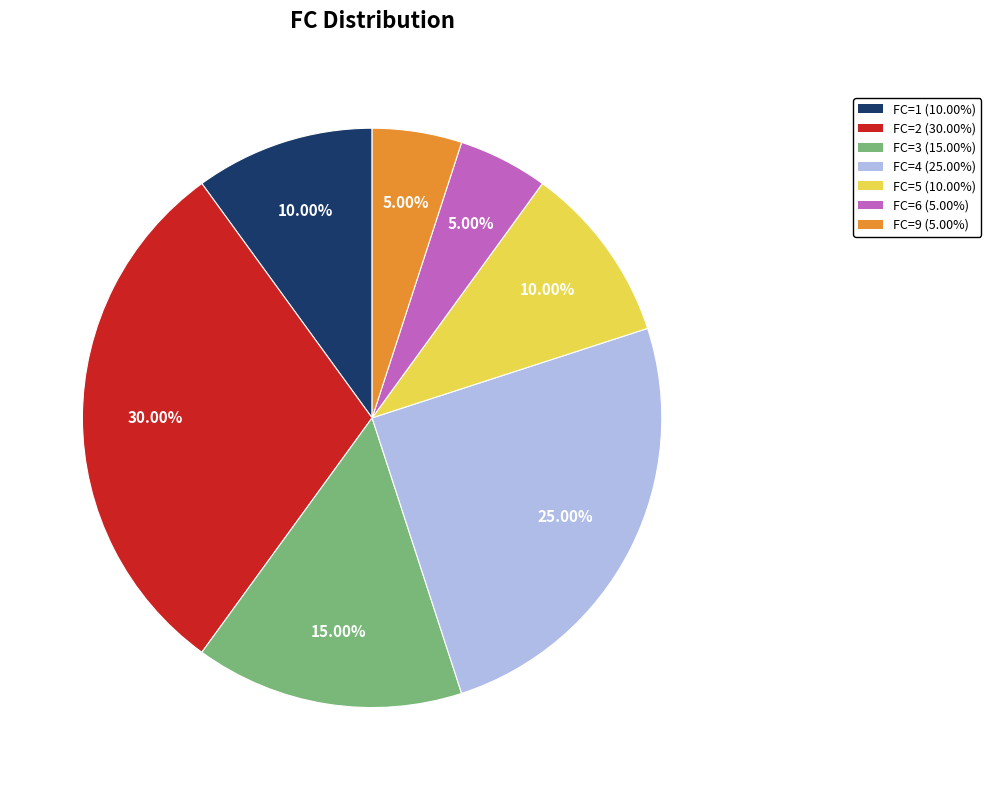

Is there a majority slice in this chart?

No